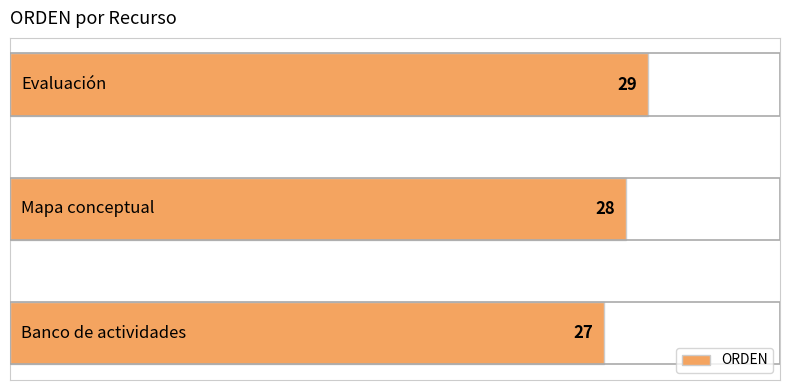

What is the greatest value displayed?

29